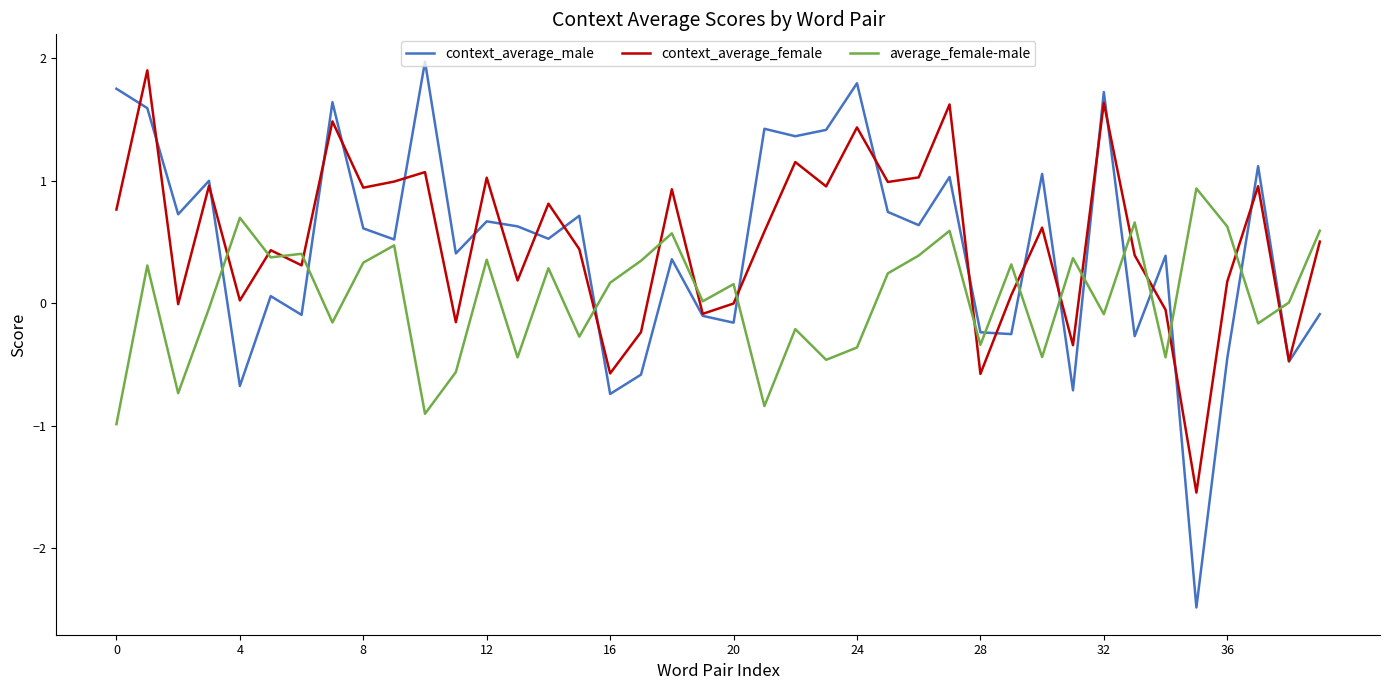

Which series has the widest spread of values?

context_average_male